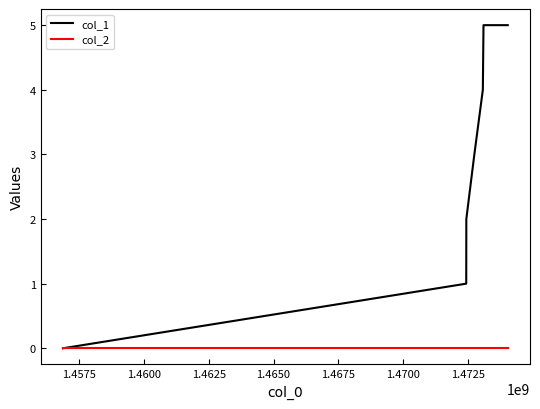

List the series in order of their overall mean, highest first.

col_1, col_2